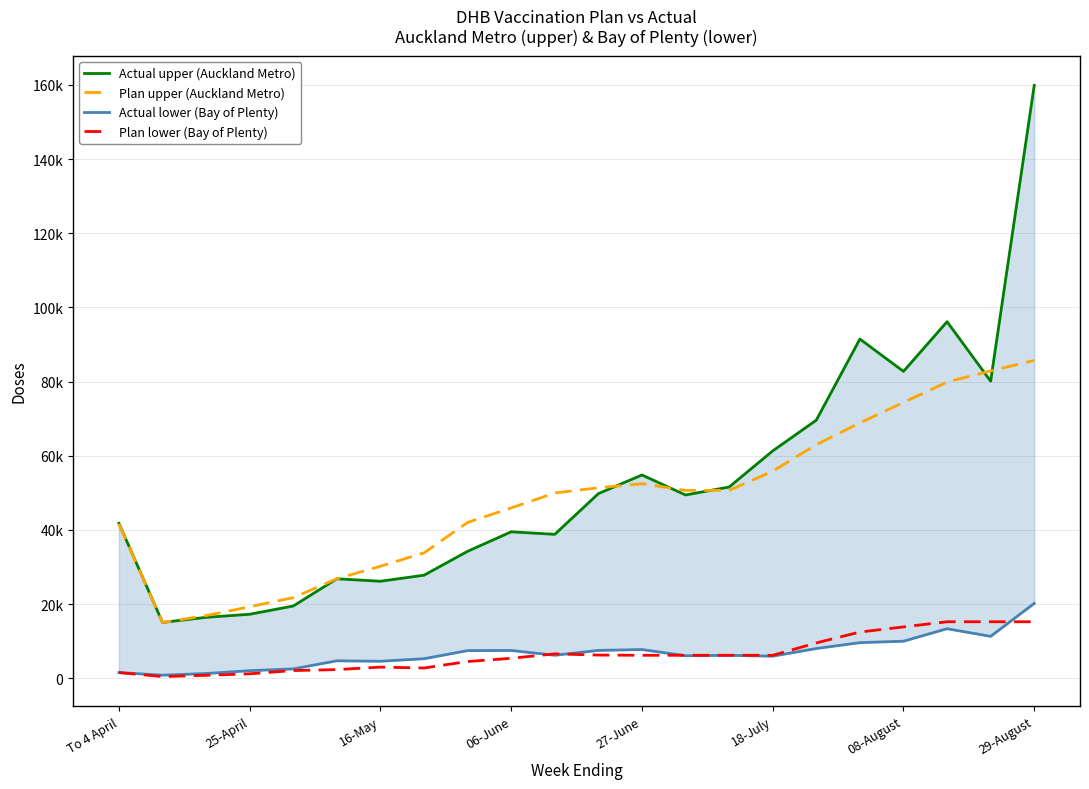

At which label does Plan upper (Auckland Metro) reach its peak?

29-August